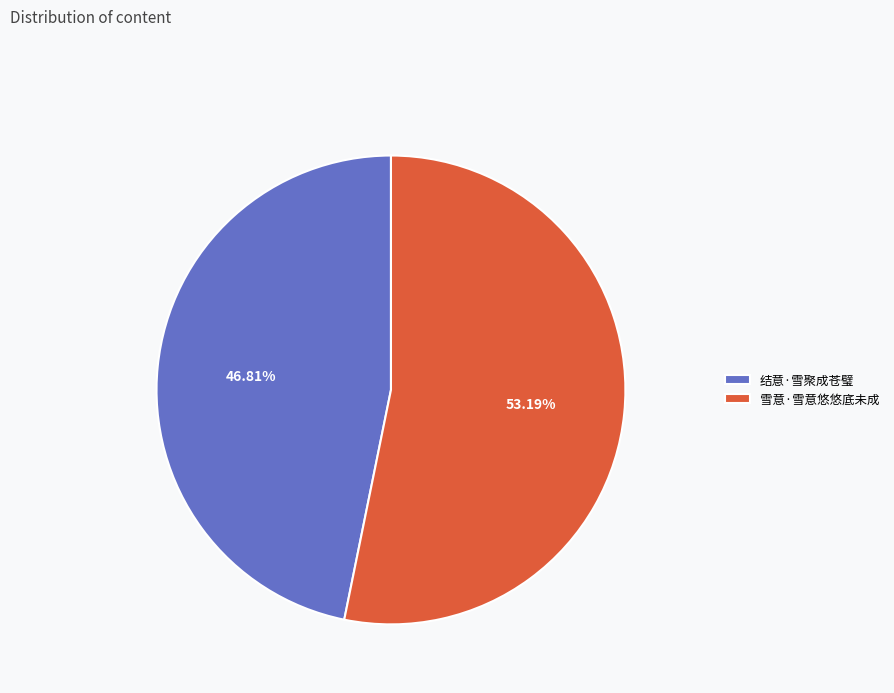

How many segments does this pie chart have?

2